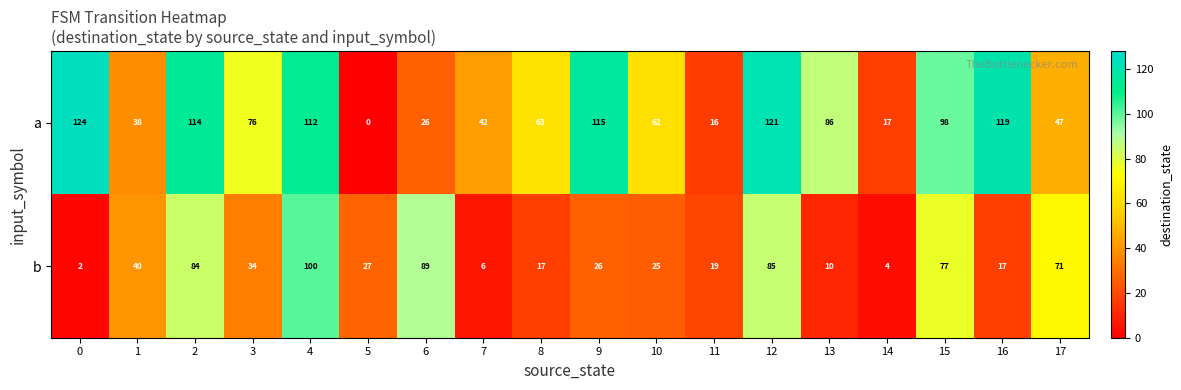

What value does the a series have at 13, to the nearest 50?

100